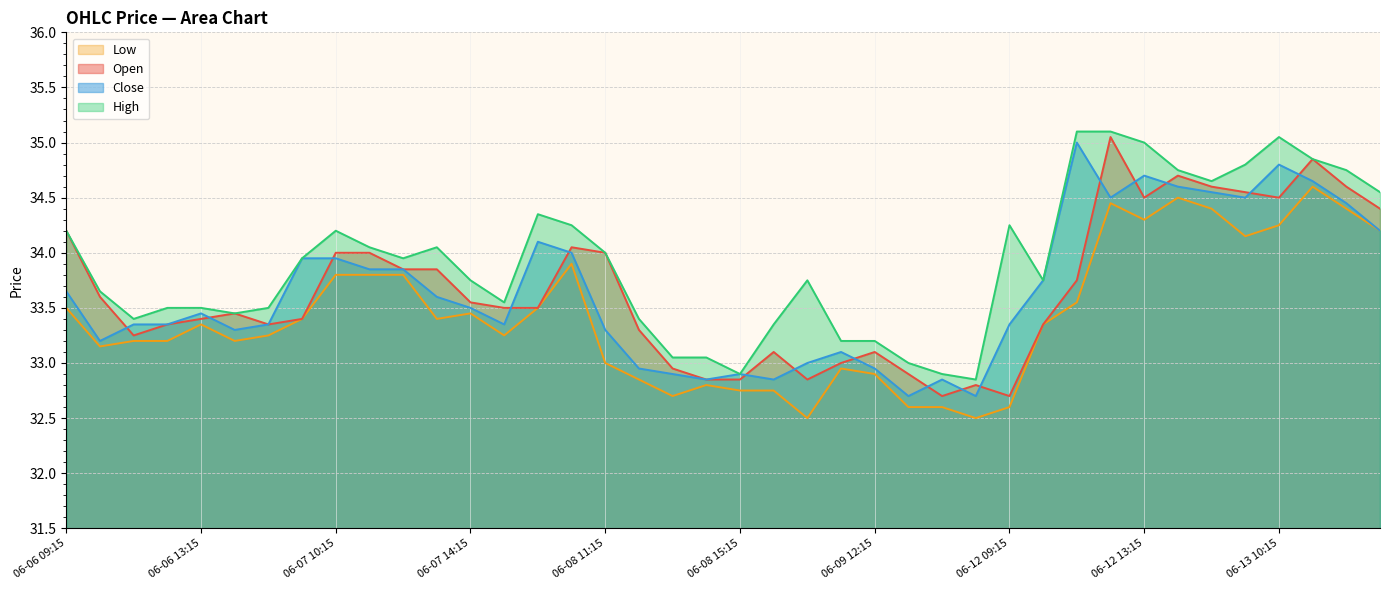

At which category is the sum across all series the highest?

06-12 12:15